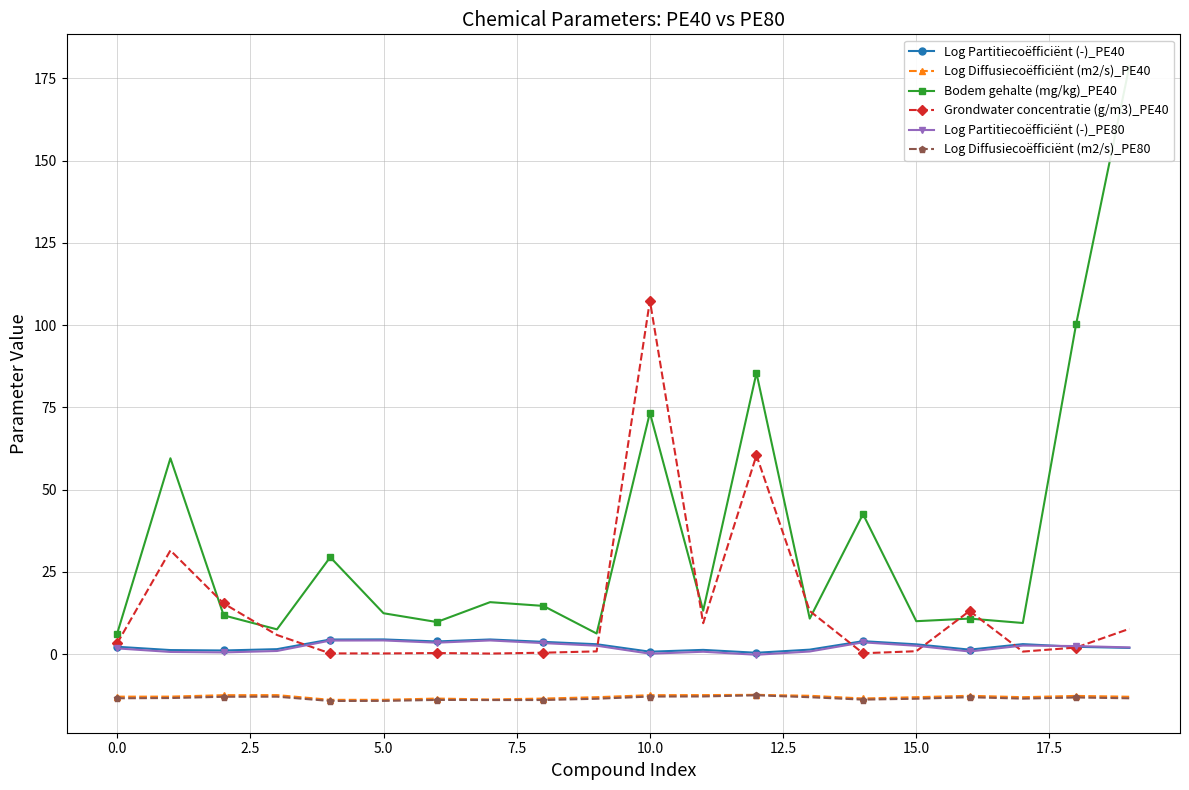

Which category has the highest value in the Grondwater concentratie (g/m3)_PE40 series?

10.0